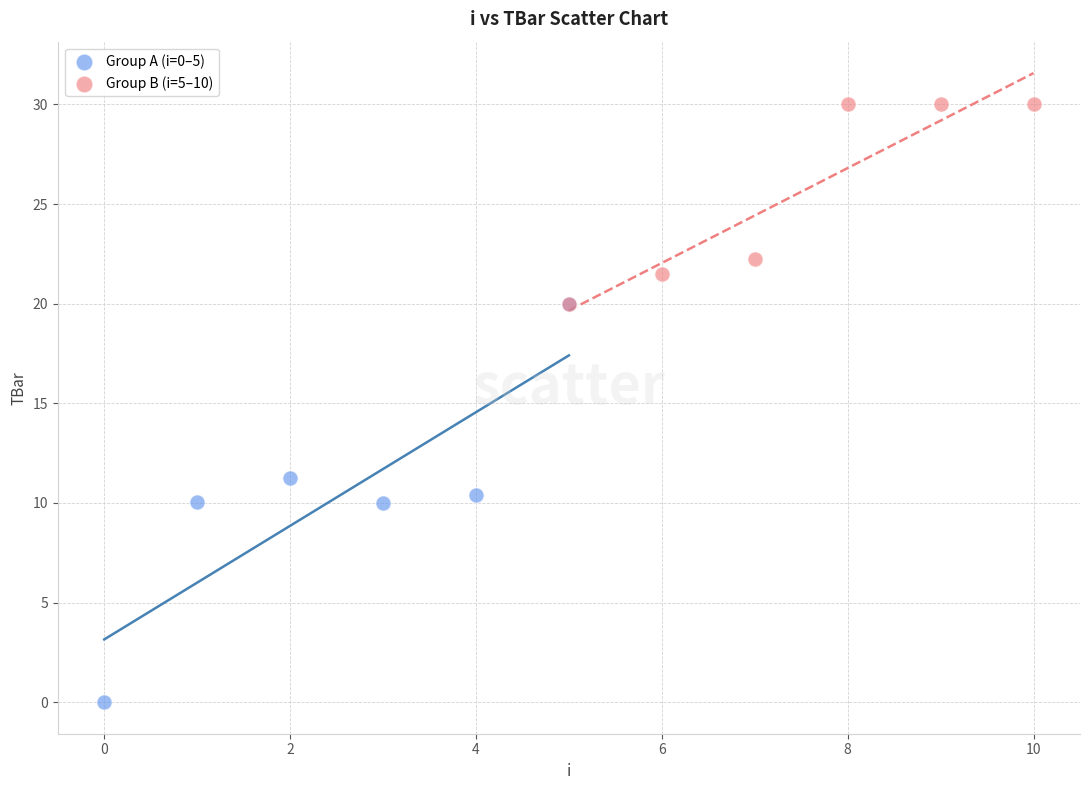

Which series reaches the minimum Y coordinate?

Group A (i=0–5)